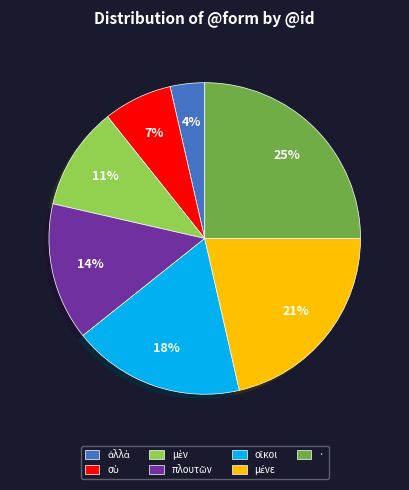

To the nearest percent, what is the difference between the largest and smallest slice percentages?

21%